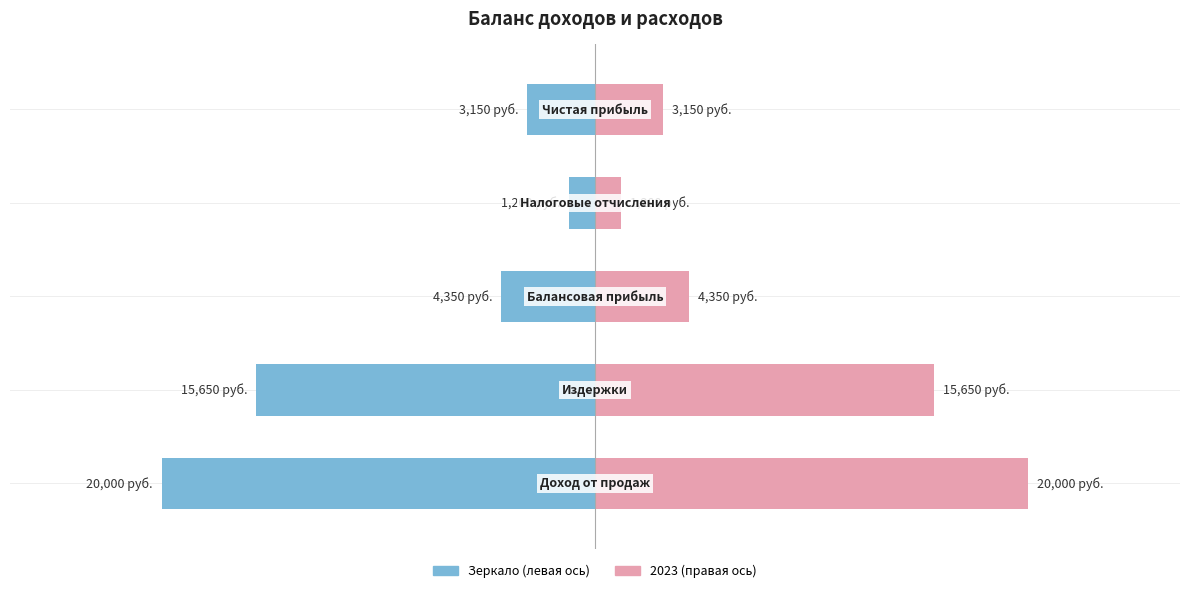

Is it true that the value at Балансовая прибыль is 6550?

False